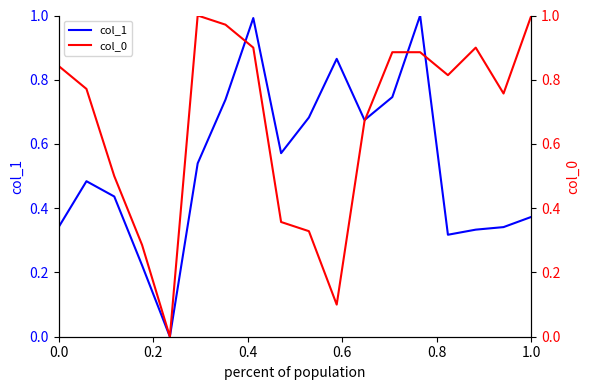

How many lines are shown in the chart?

2